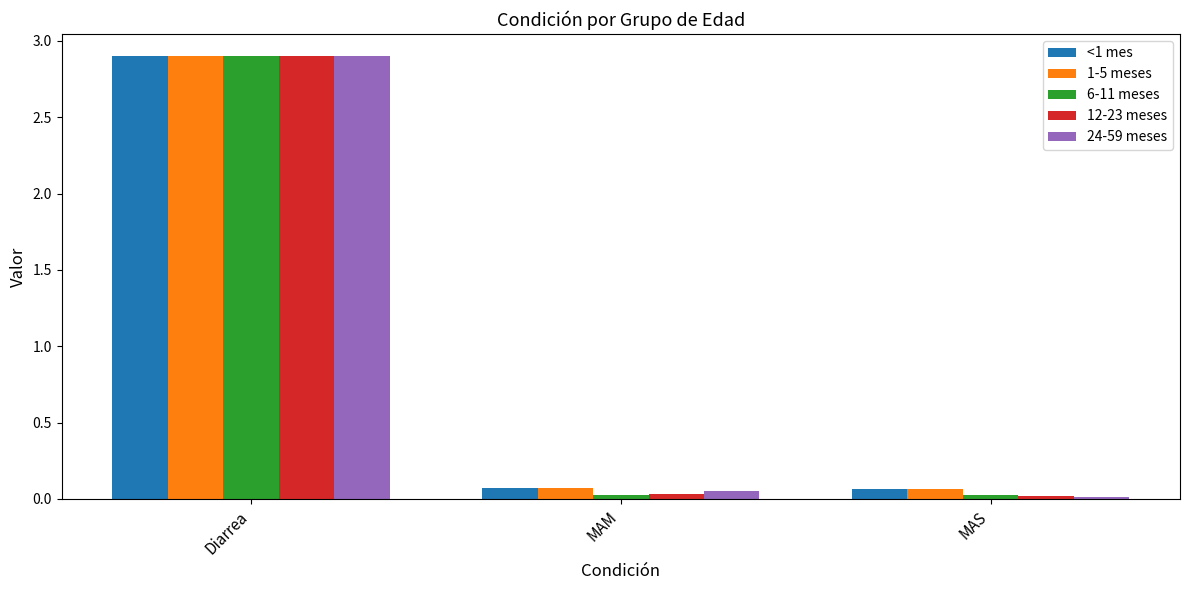

True or false: 12-23 meses has a value of 0.0 at MAS.

True